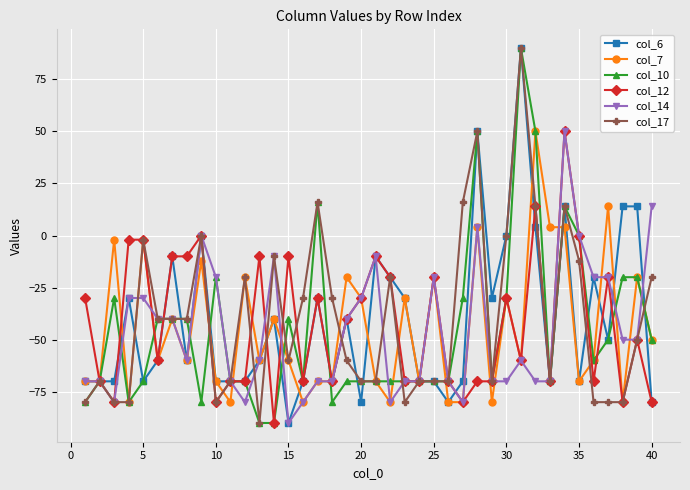

What is the value of the col_10 point at the 3rd from the left?

-30